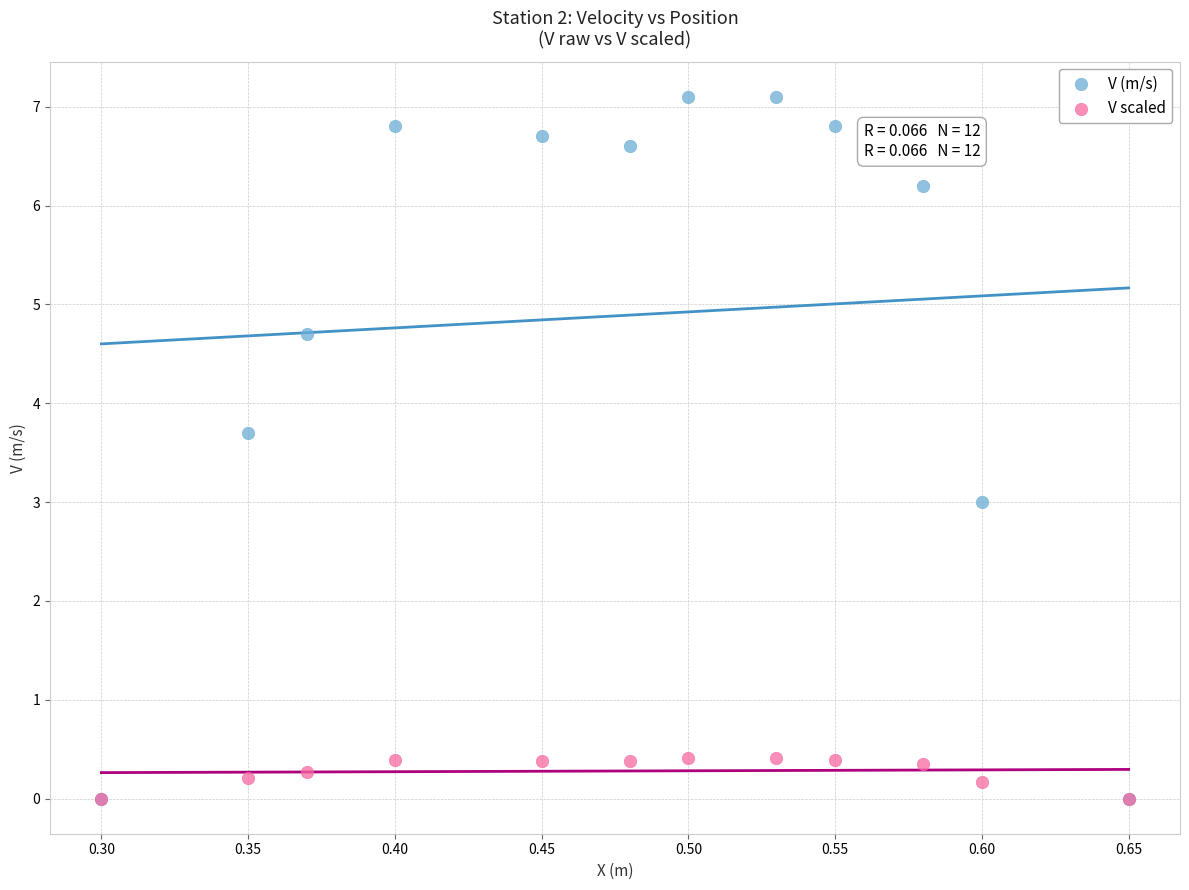

What are all the series names shown in the legend?

V (m/s), V scaled